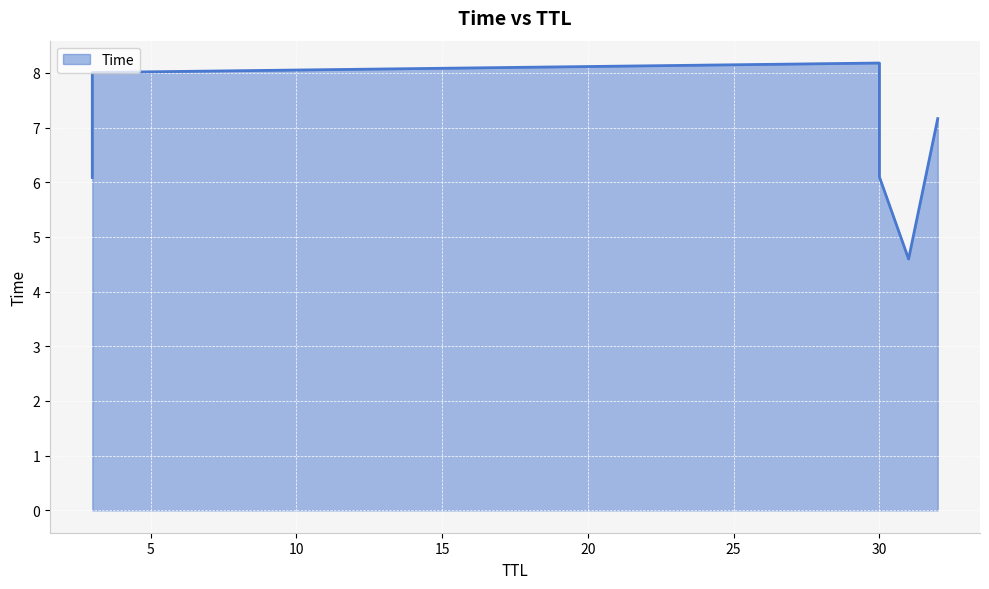

What is the maximum value shown in the chart?

8.2